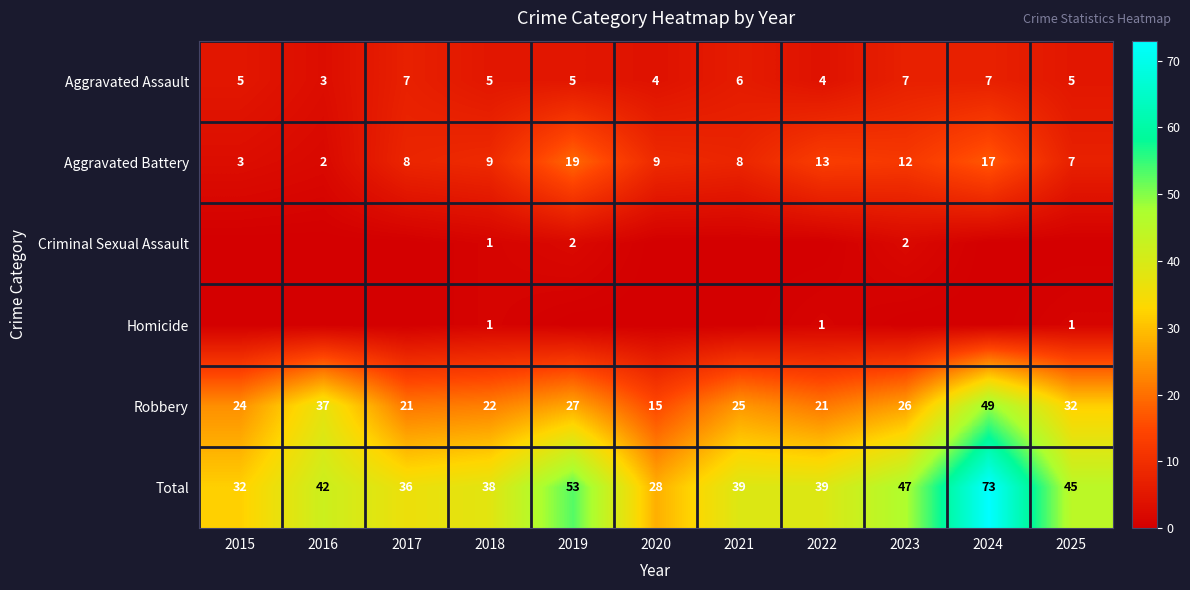

Is it true that Aggravated Battery equals 3 at 2015?

True